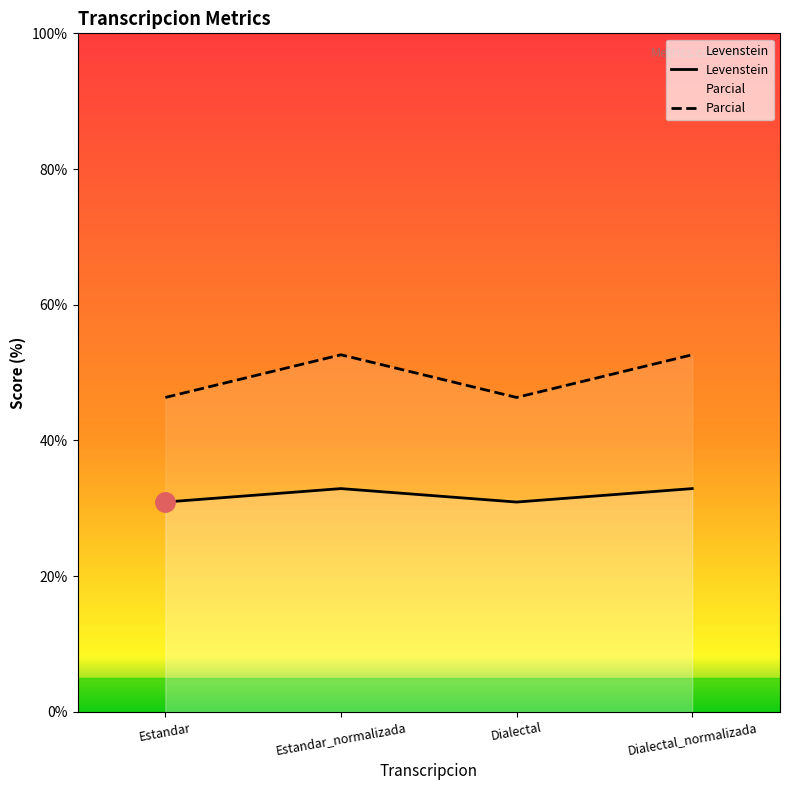

At which category is the sum across all series the highest?

Estandar_normalizada